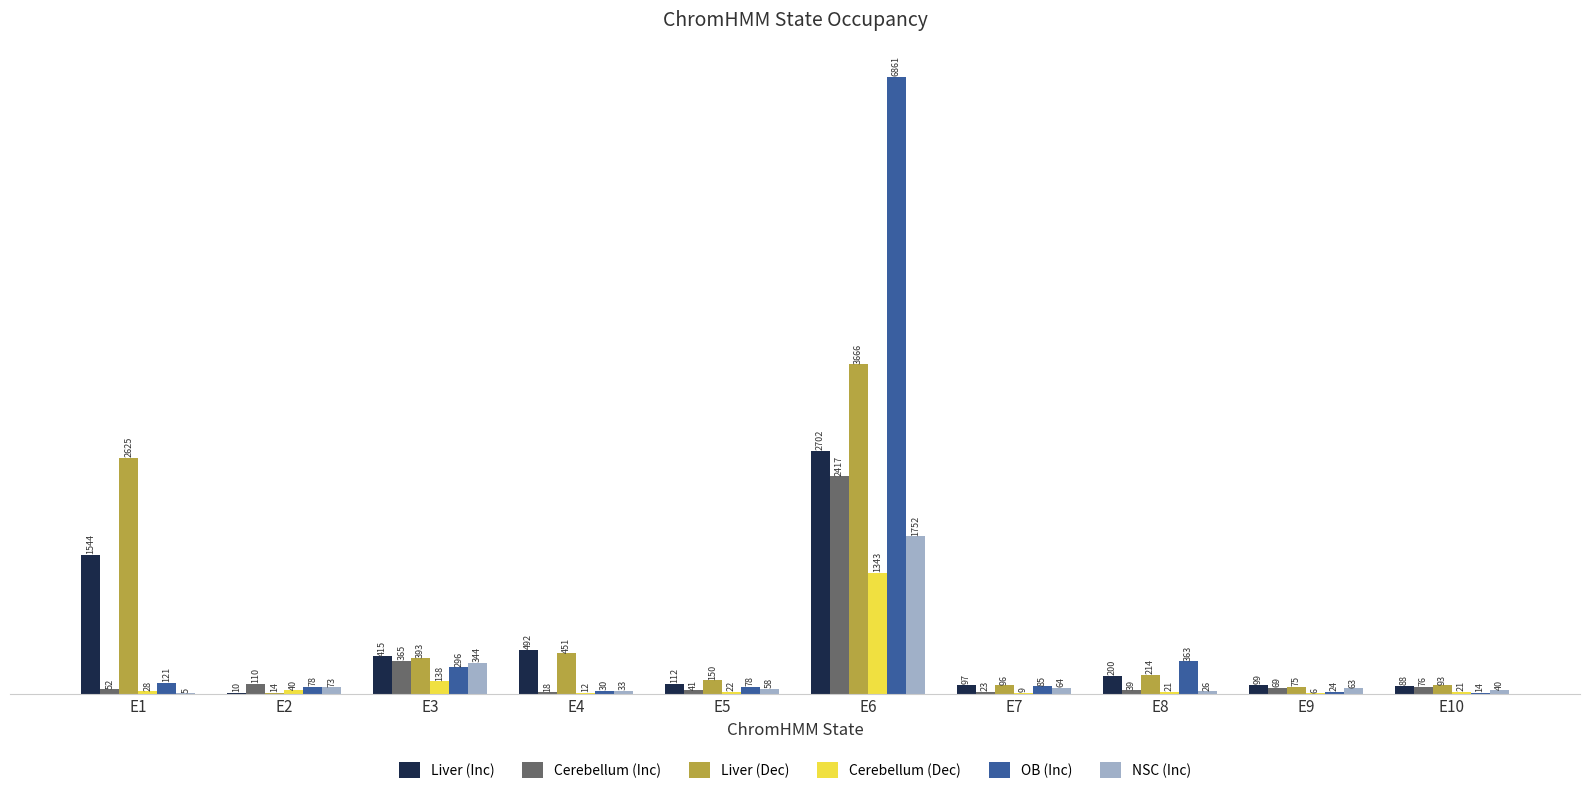

Reading left to right, transcribe all the data shown in this chart.

Liver (Inc): 1544	10	415	492	112	2702	97	200	99	88
Cerebellum (Inc): 52	110	365	18	41	2417	23	39	69	76
Liver (Dec): 2625	14	393	451	150	3666	96	214	75	93
Cerebellum (Dec): 28	40	138	12	22	1343	9	21	6	21
OB (Inc): 121	78	296	30	78	6861	85	363	24	14
NSC (Inc): 5	73	344	33	58	1752	64	26	63	40